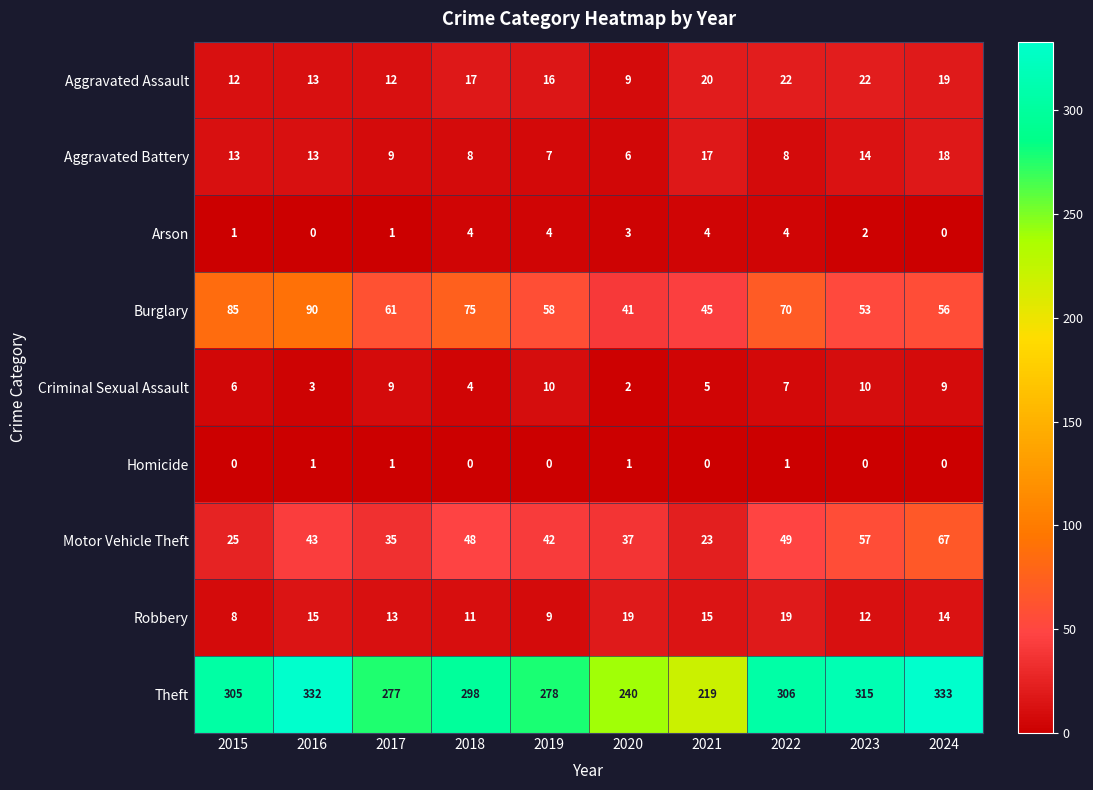

Read the Robbery value at 2024, to the nearest 5.

15